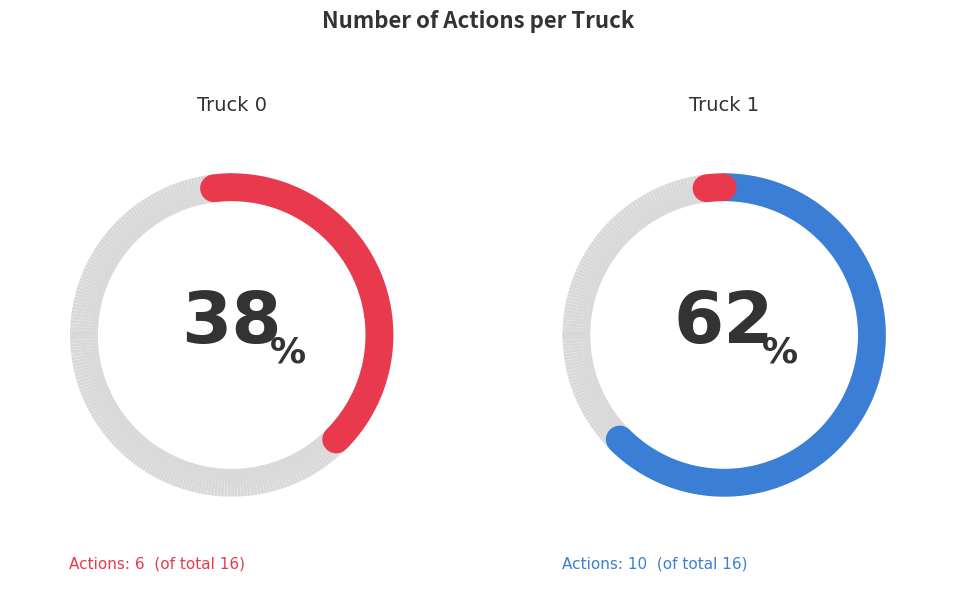

Approximately how many times larger is the value at Truck 0 compared to Truck 1?

0.6